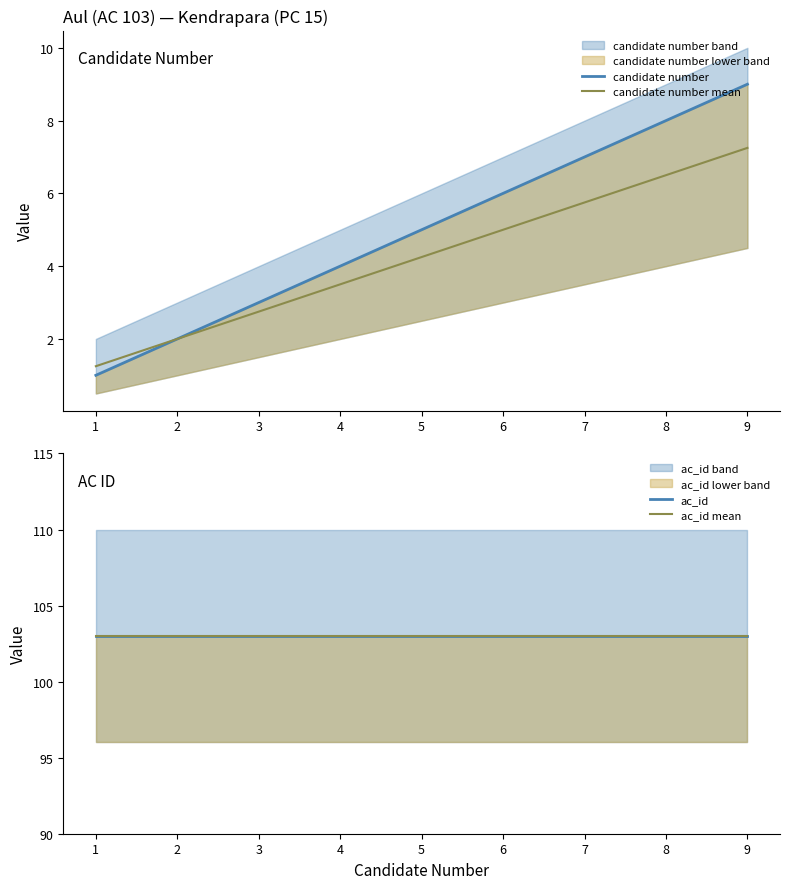

What is the value of the candidate number point at the 5th from the left?

5.0